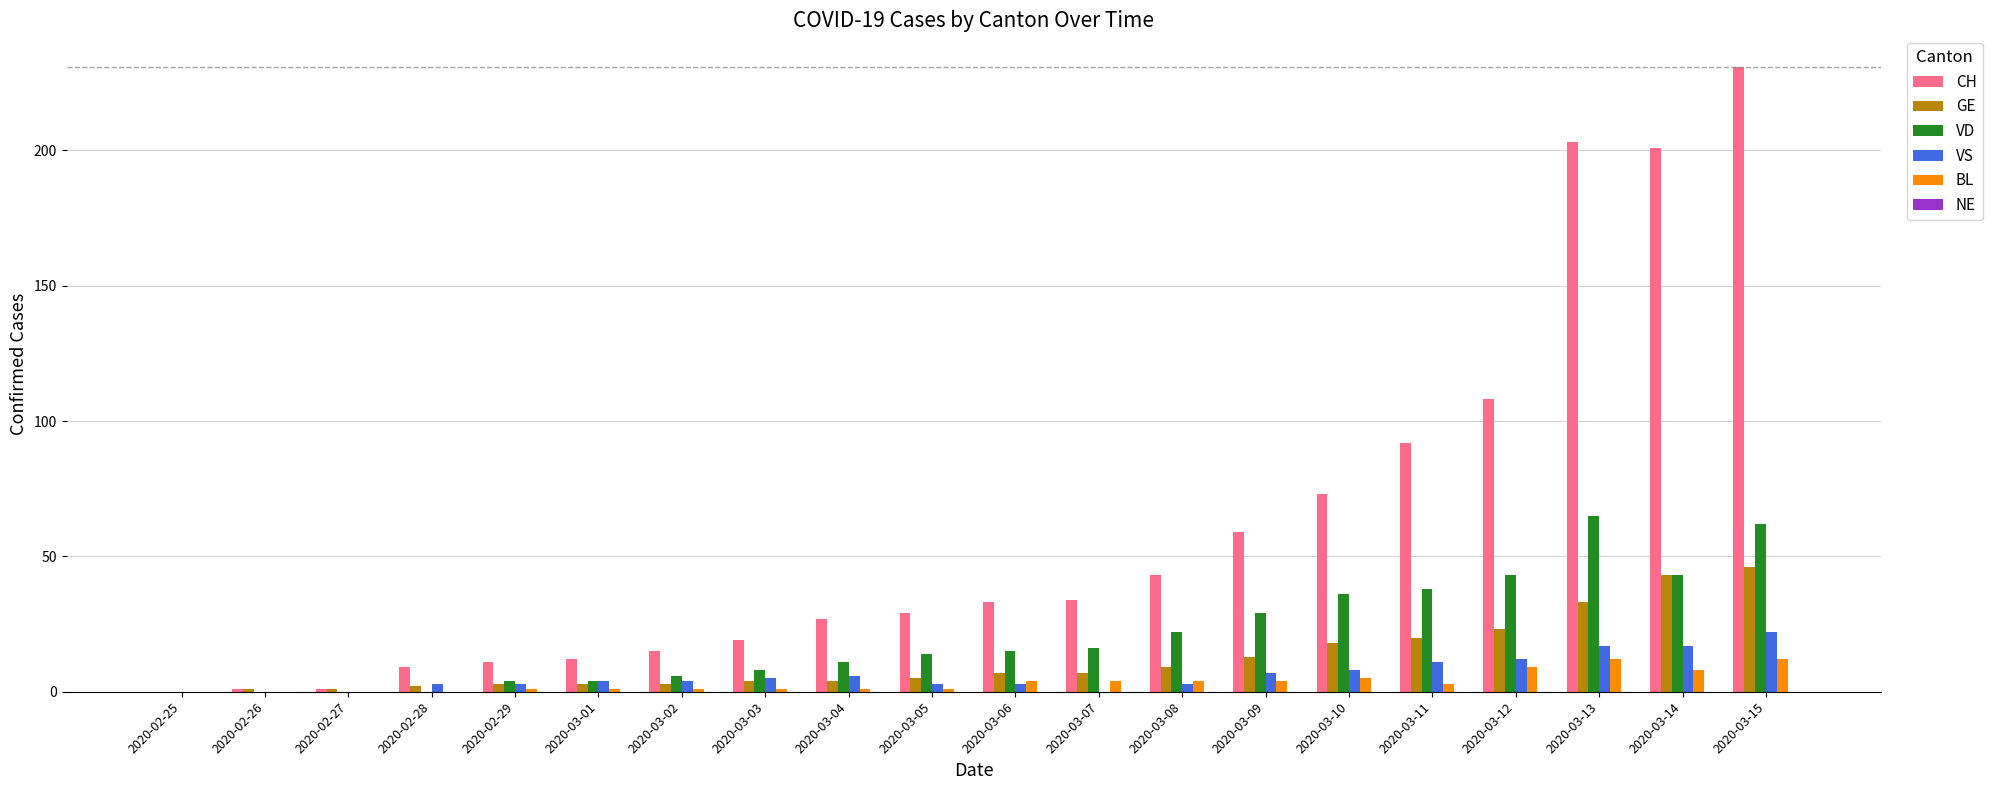

How many categories are shown in the chart?

20